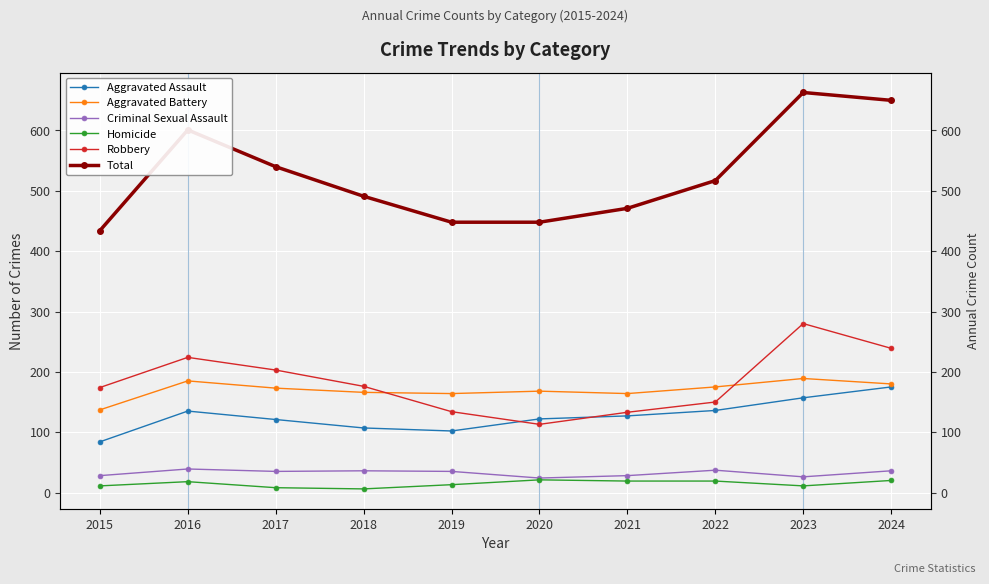

Between 2019 and 2015, which is larger?

2019